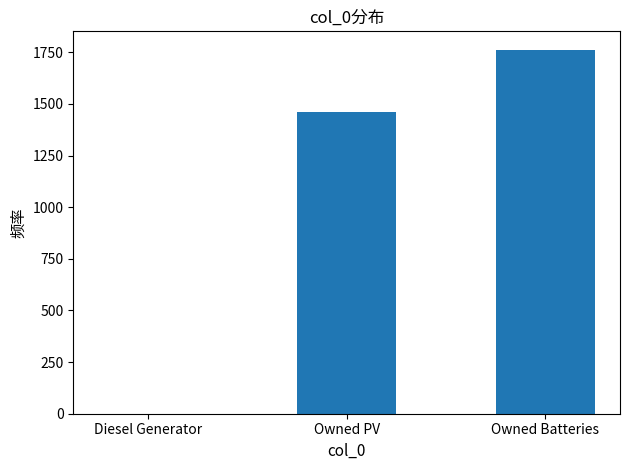

Is it true that the value at Owned PV is 1005?

False